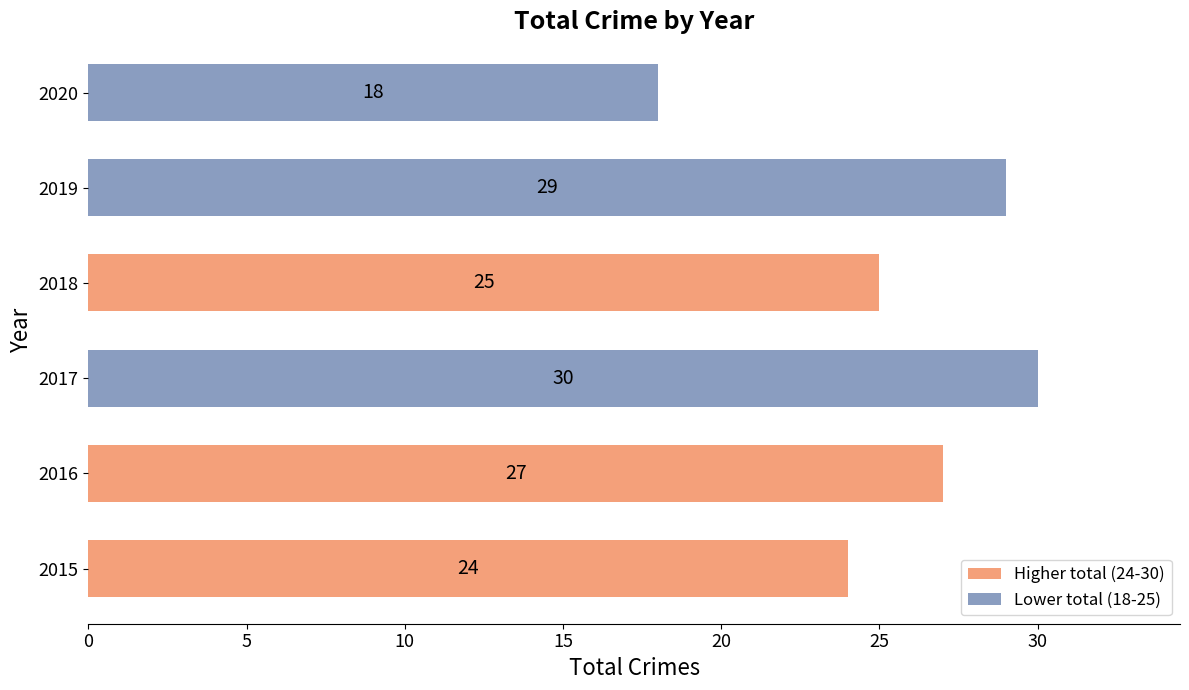

What is the smallest value displayed?

18